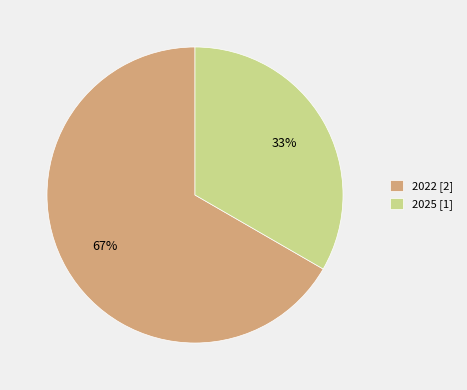

Which category has the biggest portion of the pie?

2022